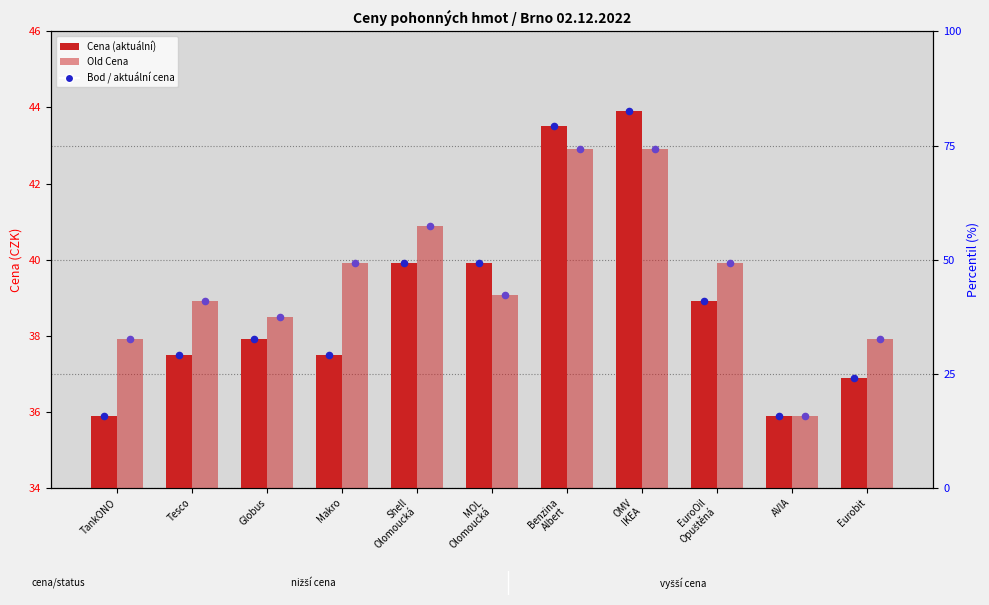

Which series contains the lowest Y value?

Old Cena